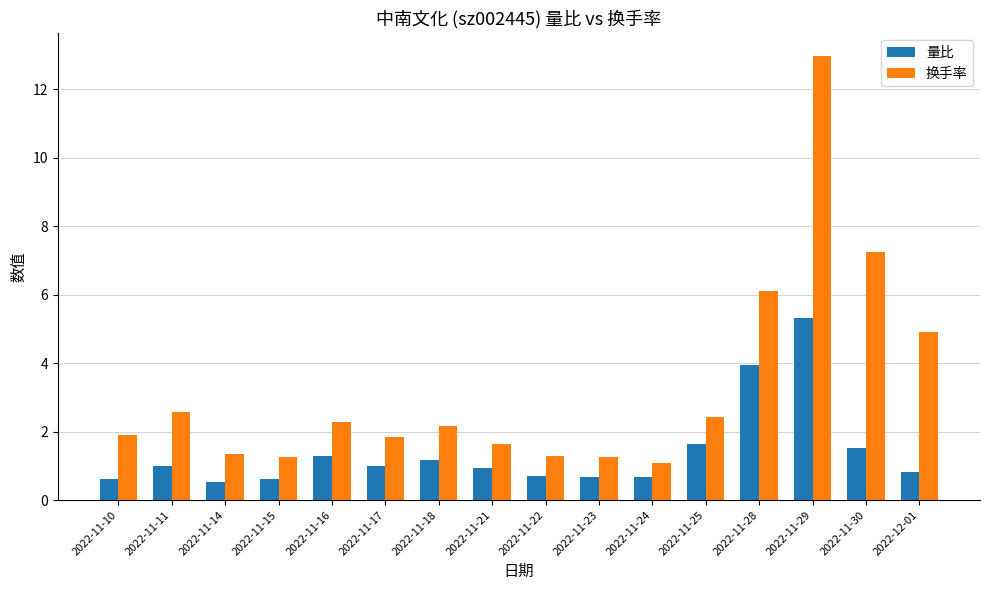

Which series has the largest total across all categories?

换手率